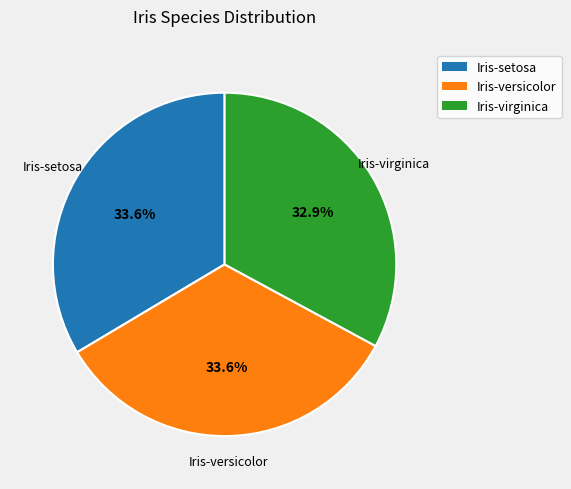

What is the smallest slice in the pie chart?

Iris-virginica